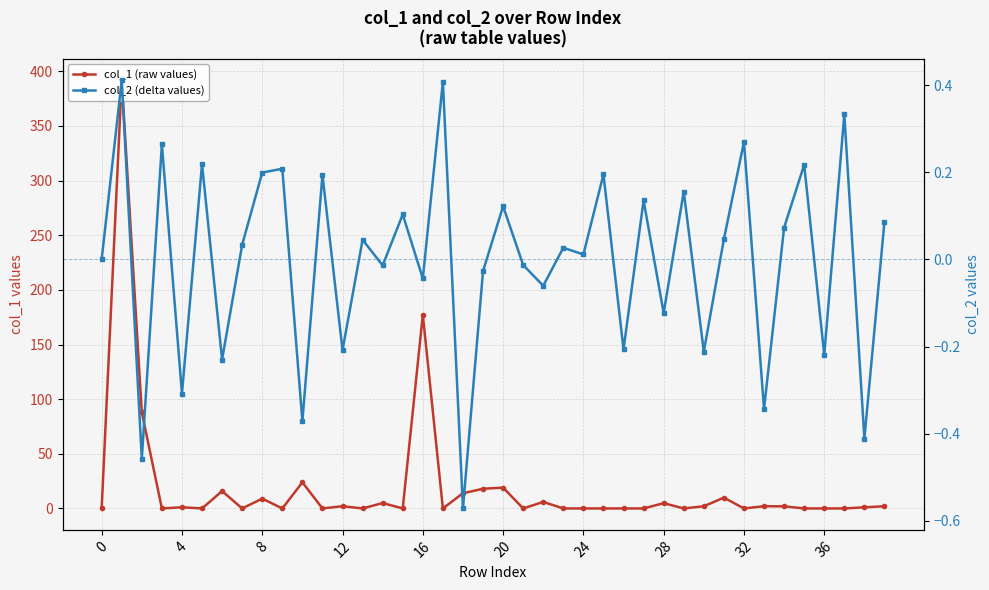

In col_1 (raw values), how many points are lower than both neighbors (excluding endpoints)?

16